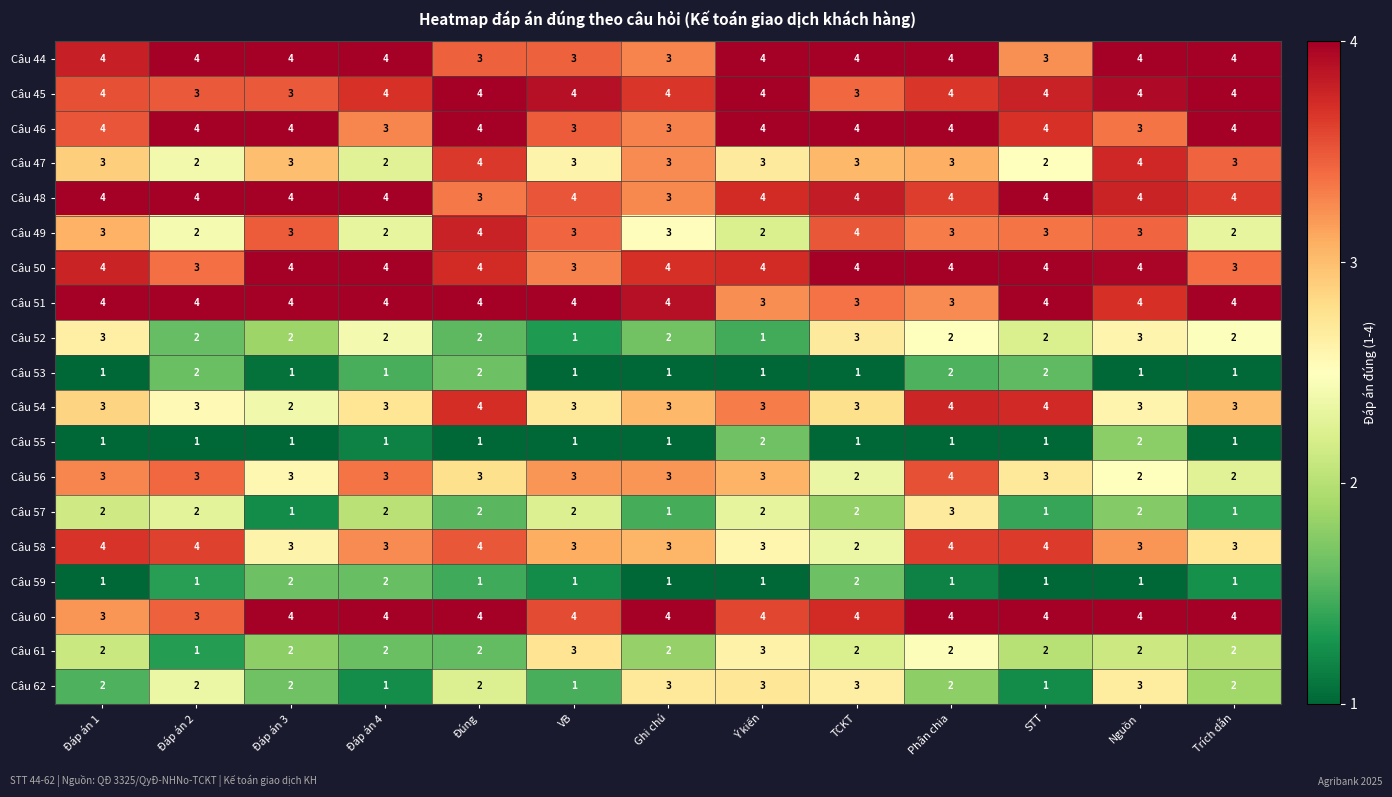

What is the difference between the highest and lowest values at Đáp án 4?

3